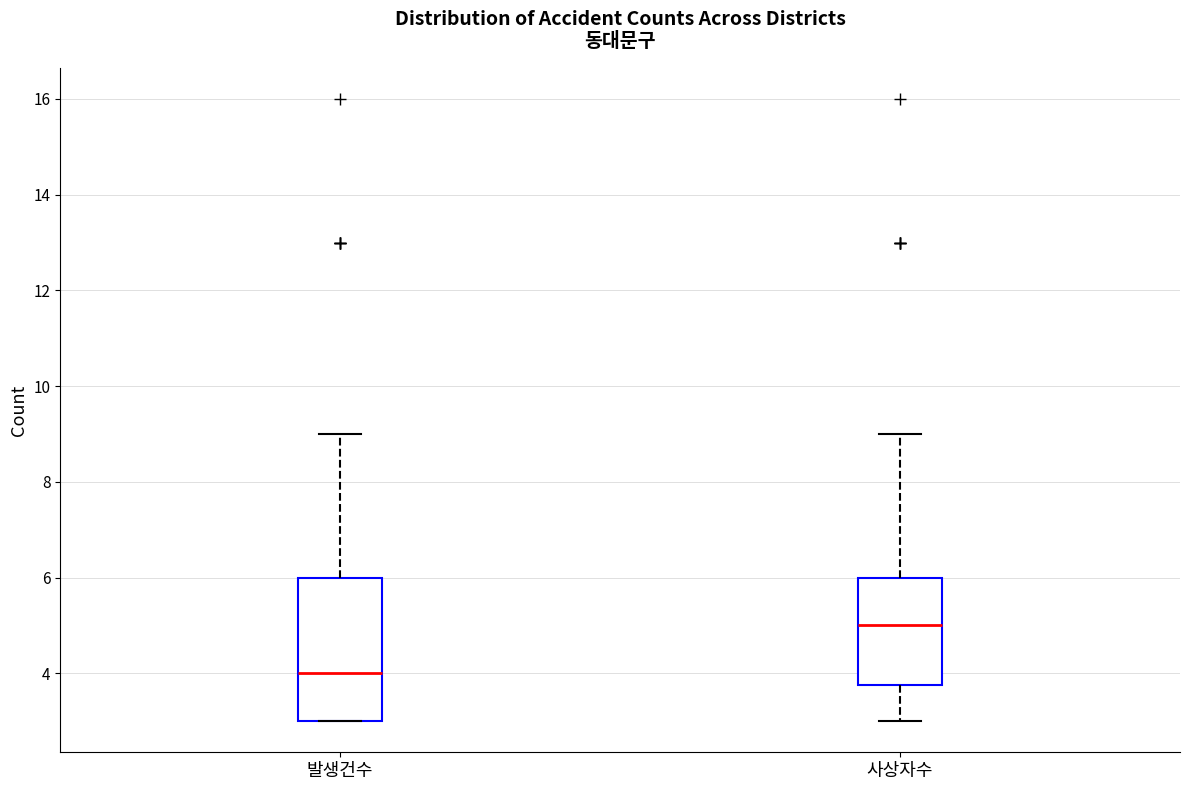

Reading left to right, transcribe this box plot: for each box, give where its median line is, the range the box spans, and where its two whiskers end, as read against the y-axis. The values are not printed on the chart, so give them approximately, as read against the axis.

발생건수: median 4.0, box 3.0 to 6.0, whiskers 3.0 to 9.0
사상자수: median 5.0, box 3.8 to 6.0, whiskers 3.0 to 9.0